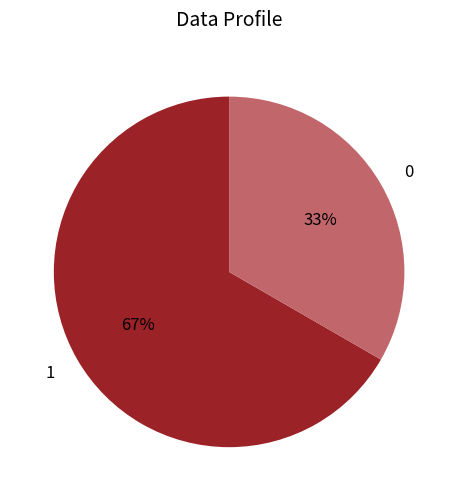

What is the ratio of the value at 1 to the value at 0?

2.0